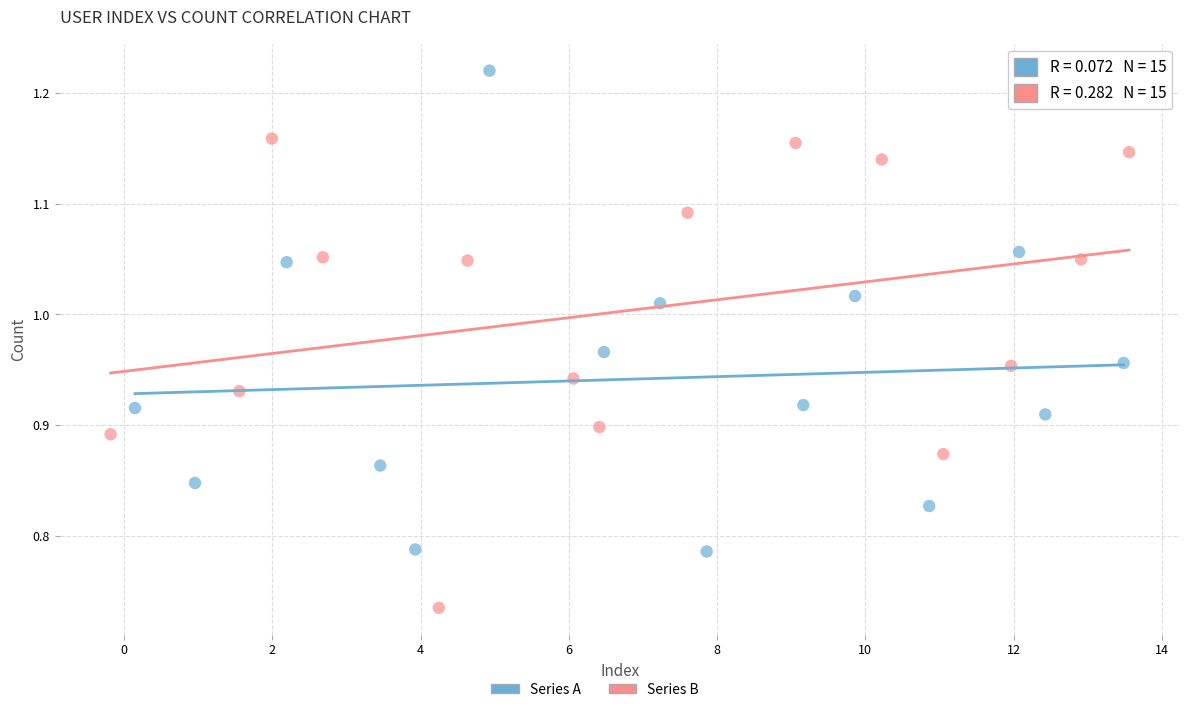

Which series contains the lowest Y value?

Series B